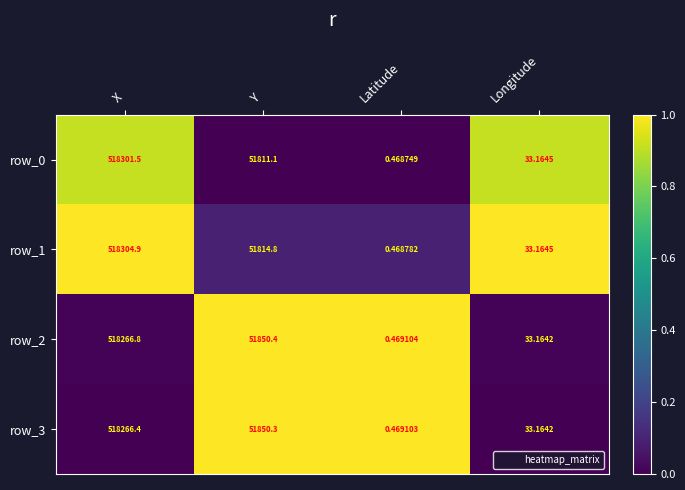

At which label does row_2 reach its minimum?

Latitude